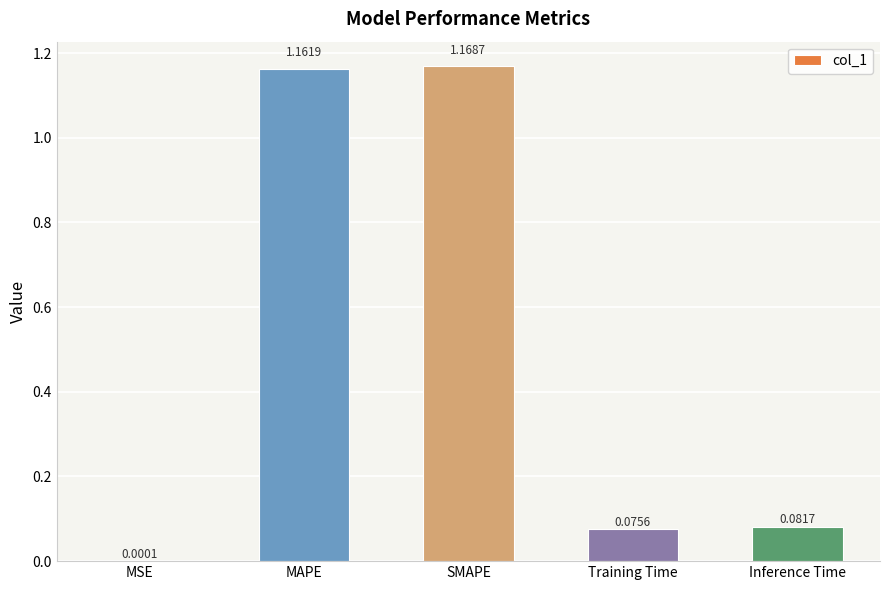

Which has a higher value, Training Time or MSE?

Training Time